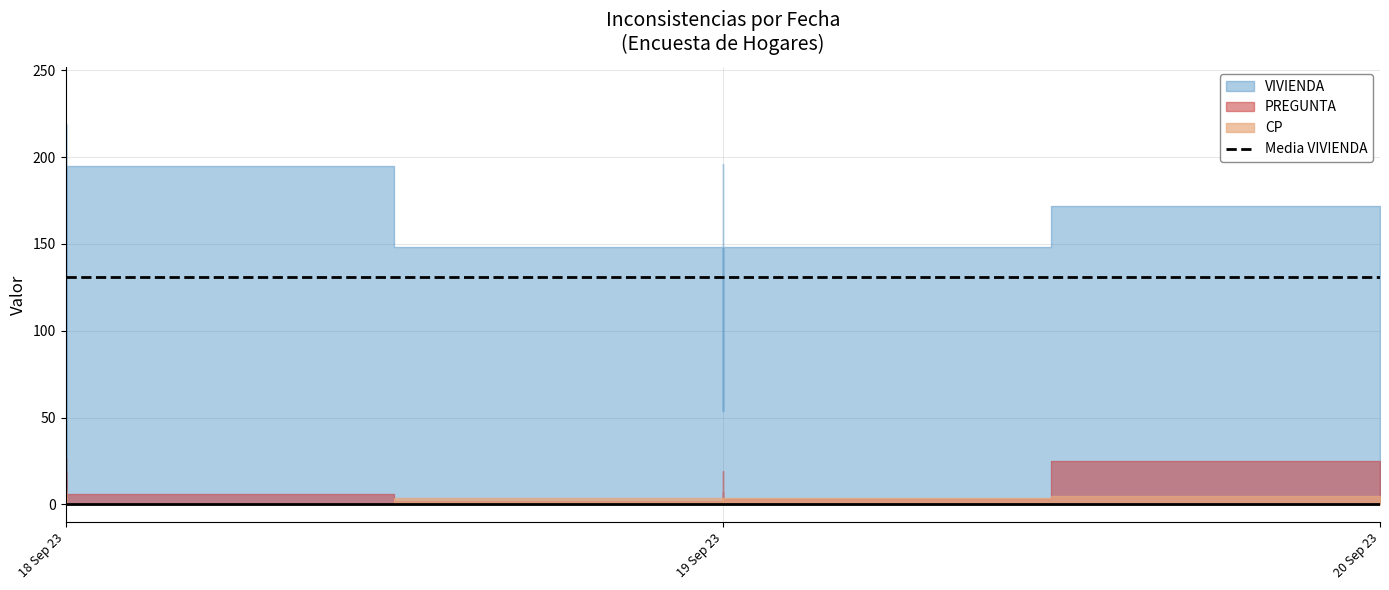

What is the label of the 6th point from the left?

2023-09-18